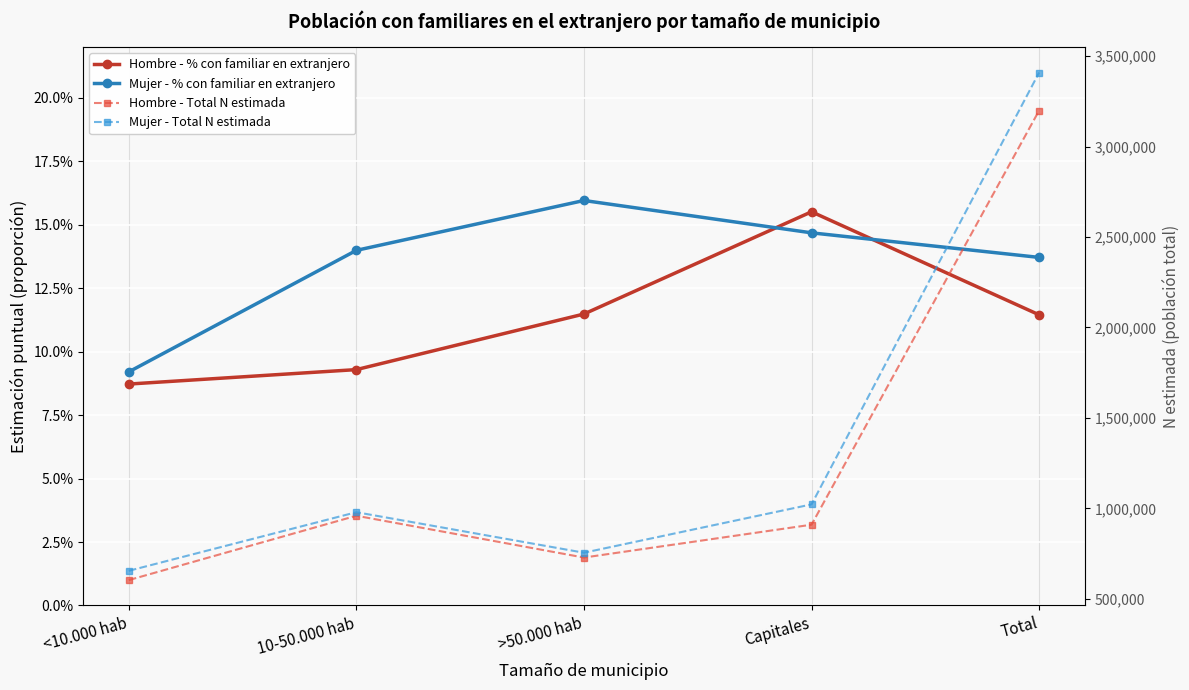

What is the minimum value shown in the chart?

0.1